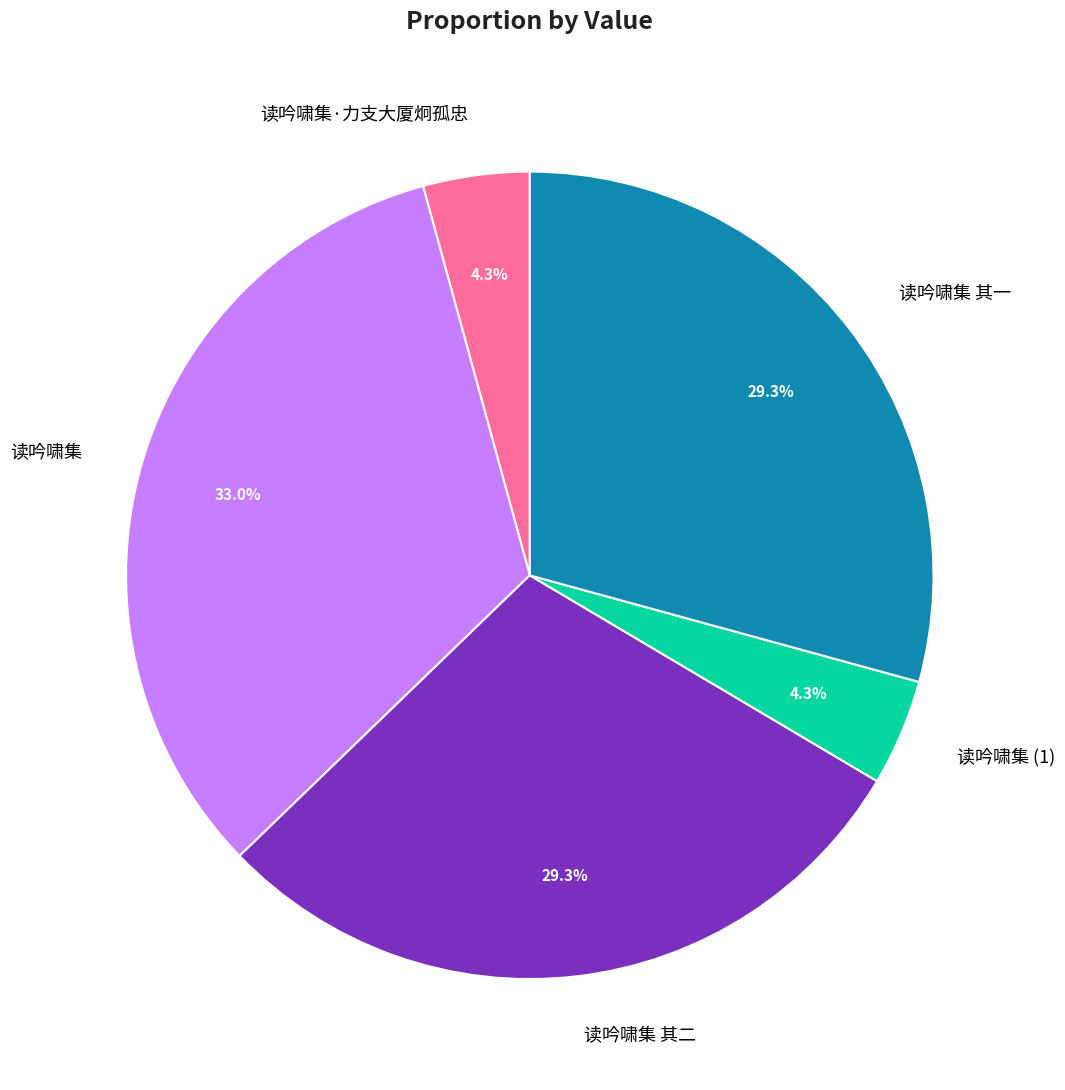

Do 读吟啸集 and 读吟啸集 其二 together represent more than half of the pie?

Yes